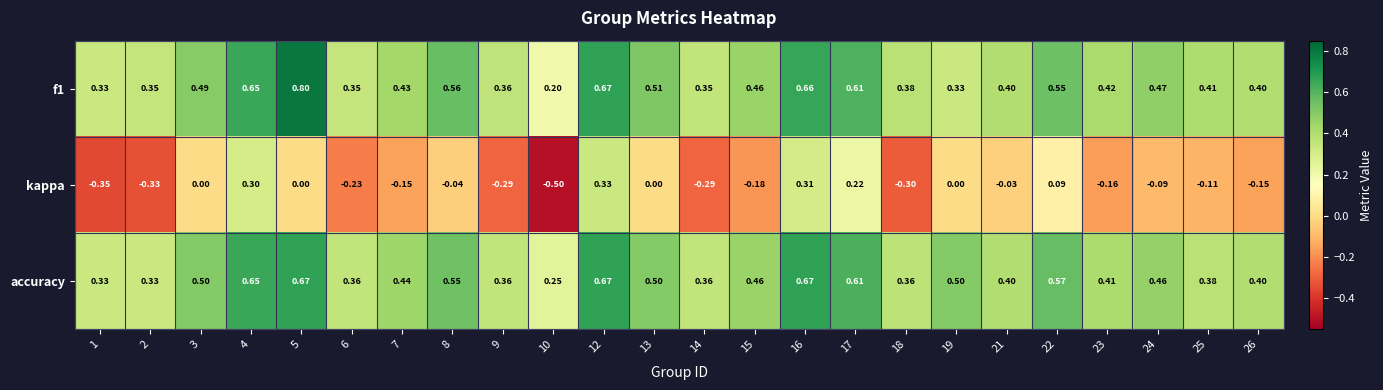

Between 16 and 22, which series saw the biggest shift?

kappa